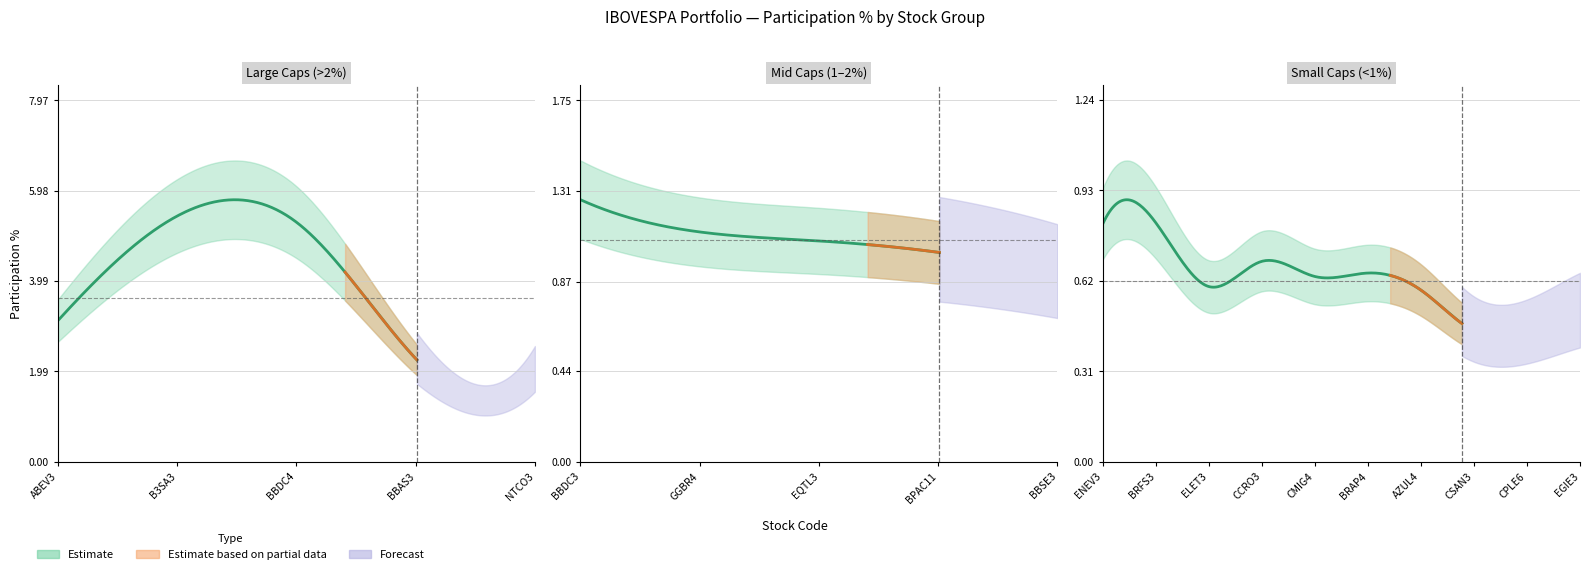

What is the difference between the values at EQTL3 and BBSE3?

0.2